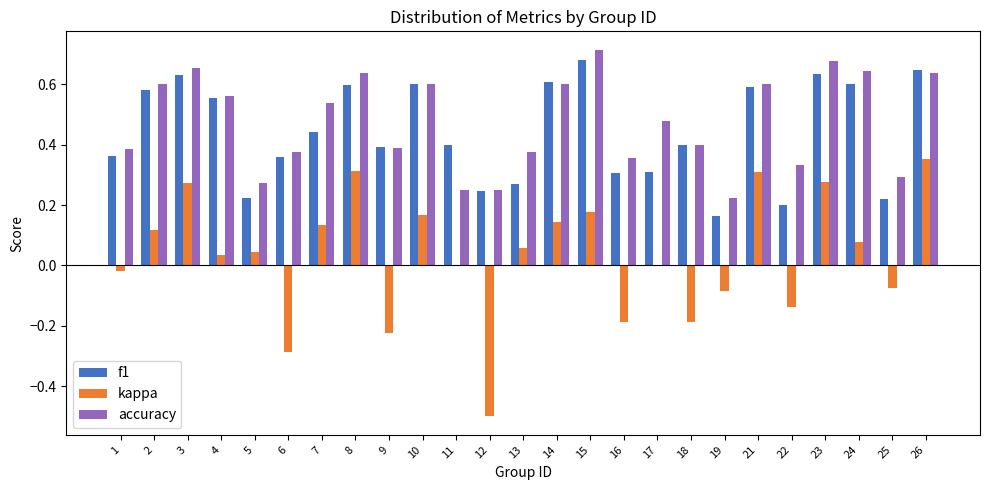

Is it true that f1 equals 0.6 at 8?

True